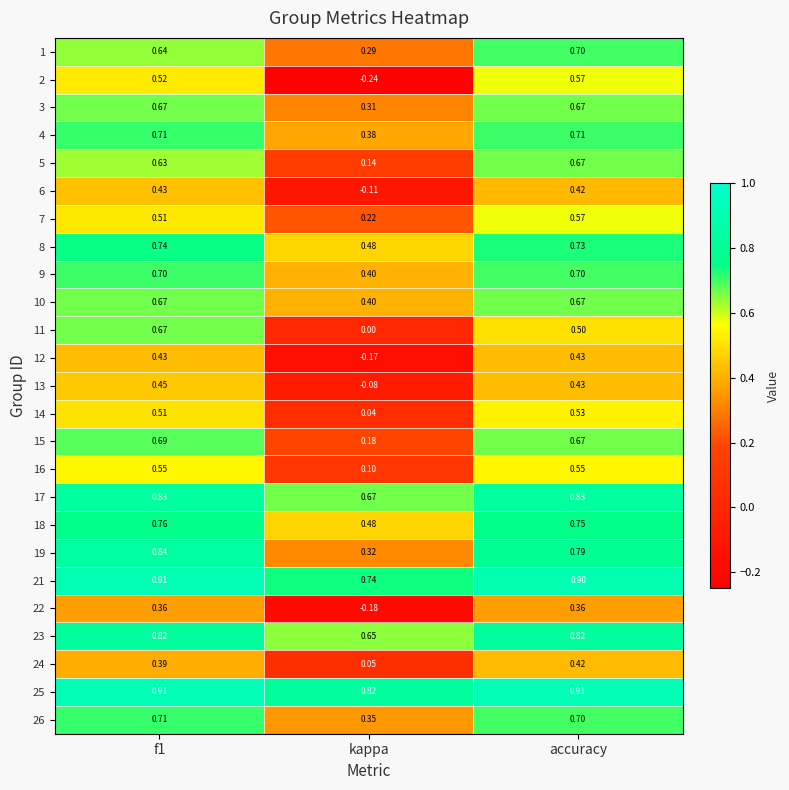

At which label does 7 reach its minimum?

kappa